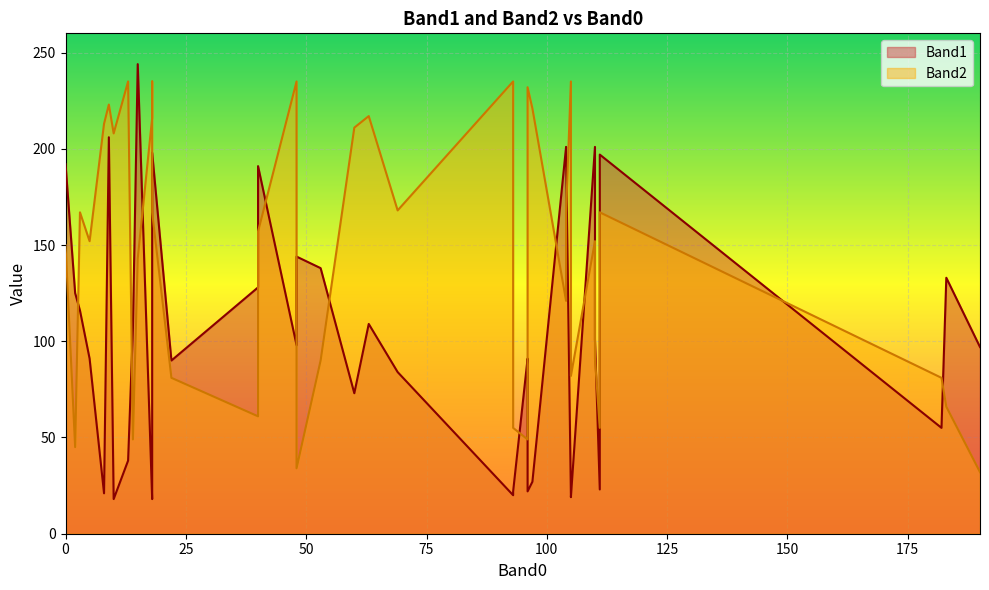

Which series has the largest range (max minus min)?

Band1